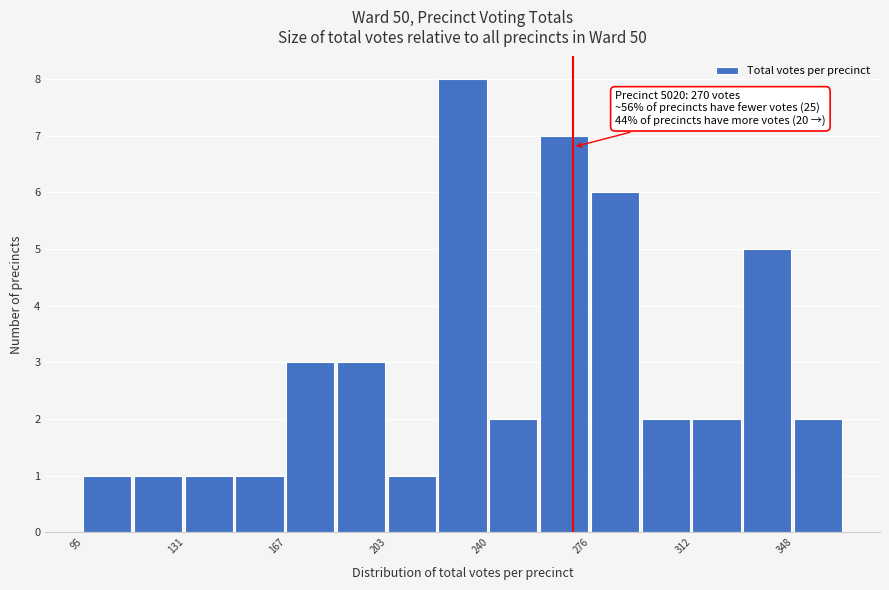

Around what value on the x-axis is the tallest bar? Give the approximate position of its centre, as read against the axis.

230